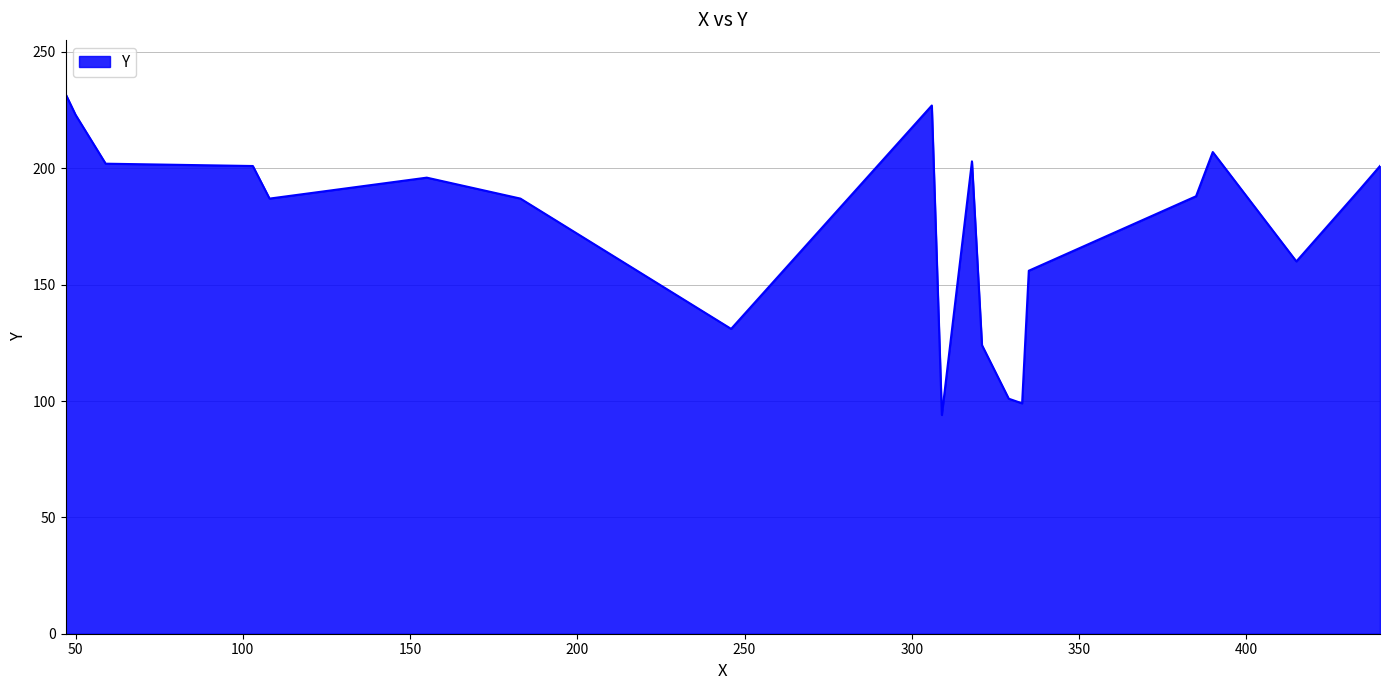

What is the difference between the maximum and minimum values?

138